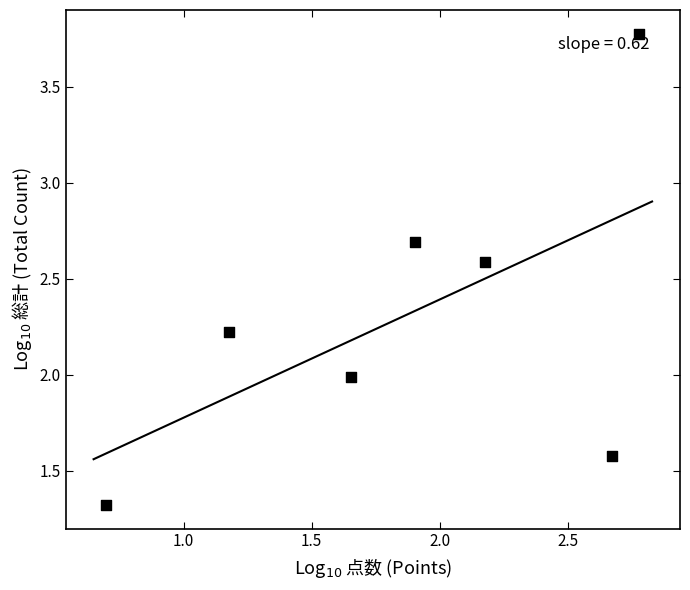

What is the average X value?

1.9